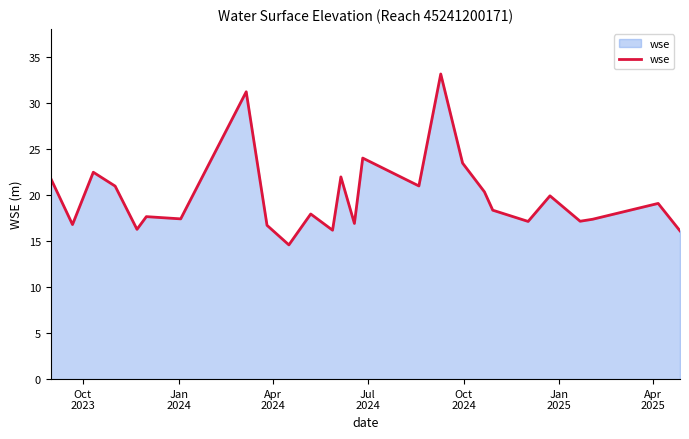

What is the greatest value displayed?

33.1